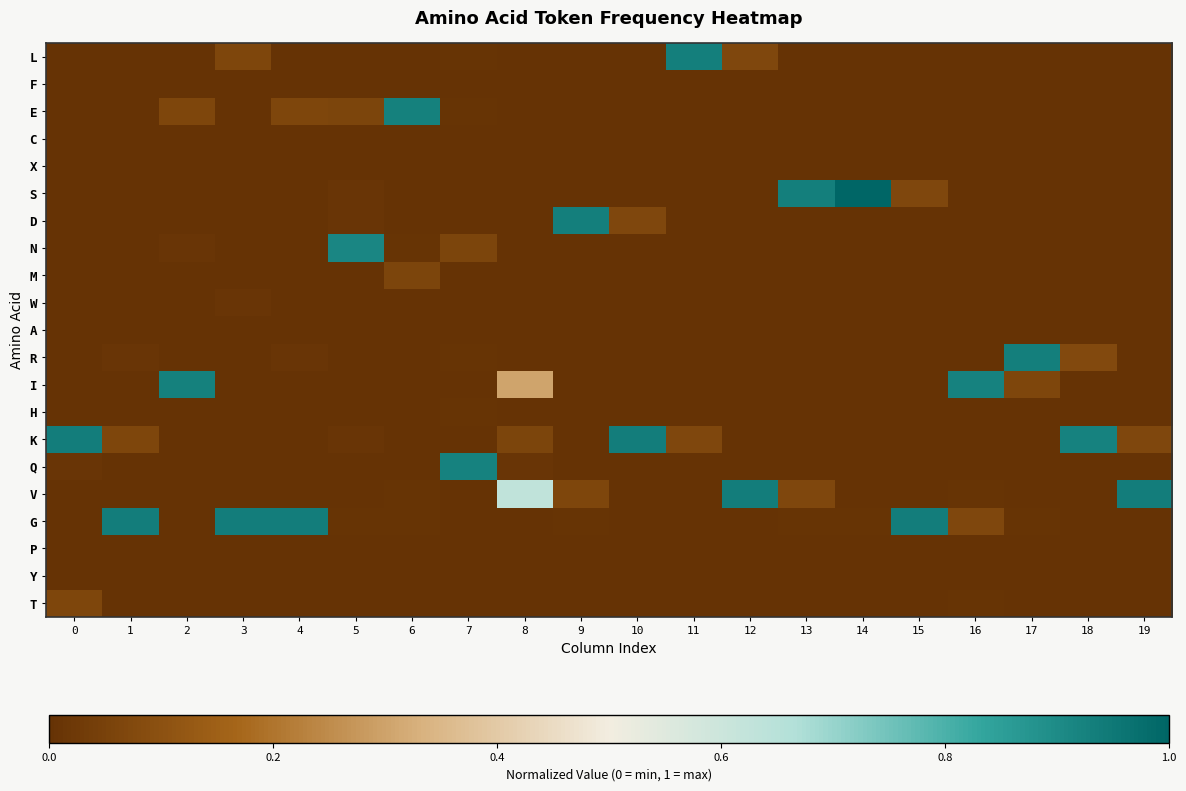

Reading right to left, transcribe all the data shown in this chart.

L: 19=0.0	18=0.0	17=0.0	16=0.0	15=0.0	14=0.0	13=0.0	12=0.1	11=0.9	10=0.0	9=0.0	8=0.0	7=0.0	6=0.0	5=0.0	4=0.0	3=0.1	2=0.0	1=0.0	0=0.0
F: 19=0.0	18=0.0	17=0.0	16=0.0	15=0.0	14=0.0	13=0.0	12=0.0	11=0.0	10=0.0	9=0.0	8=0.0	7=0.0	6=0.0	5=0.0	4=0.0	3=0.0	2=0.0	1=0.0	0=0.0
E: 19=0.0	18=0.0	17=0.0	16=0.0	15=0.0	14=0.0	13=0.0	12=0.0	11=0.0	10=0.0	9=0.0	8=0.0	7=0.0	6=0.9	5=0.1	4=0.1	3=0.0	2=0.1	1=0.0	0=0.0
C: 19=0.0	18=0.0	17=0.0	16=0.0	15=0.0	14=0.0	13=0.0	12=0.0	11=0.0	10=0.0	9=0.0	8=0.0	7=0.0	6=0.0	5=0.0	4=0.0	3=0.0	2=0.0	1=0.0	0=0.0
X: 19=0.0	18=0.0	17=0.0	16=0.0	15=0.0	14=0.0	13=0.0	12=0.0	11=0.0	10=0.0	9=0.0	8=0.0	7=0.0	6=0.0	5=0.0	4=0.0	3=0.0	2=0.0	1=0.0	0=0.0
S: 19=0.0	18=0.0	17=0.0	16=0.0	15=0.1	14=1.0	13=0.9	12=0.0	11=0.0	10=0.0	9=0.0	8=0.0	7=0.0	6=0.0	5=0.0	4=0.0	3=0.0	2=0.0	1=0.0	0=0.0
D: 19=0.0	18=0.0	17=0.0	16=0.0	15=0.0	14=0.0	13=0.0	12=0.0	11=0.0	10=0.1	9=0.9	8=0.0	7=0.0	6=0.0	5=0.0	4=0.0	3=0.0	2=0.0	1=0.0	0=0.0
N: 19=0.0	18=0.0	17=0.0	16=0.0	15=0.0	14=0.0	13=0.0	12=0.0	11=0.0	10=0.0	9=0.0	8=0.0	7=0.1	6=0.0	5=0.9	4=0.0	3=0.0	2=0.0	1=0.0	0=0.0
M: 19=0.0	18=0.0	17=0.0	16=0.0	15=0.0	14=0.0	13=0.0	12=0.0	11=0.0	10=0.0	9=0.0	8=0.0	7=0.0	6=0.1	5=0.0	4=0.0	3=0.0	2=0.0	1=0.0	0=0.0
W: 19=0.0	18=0.0	17=0.0	16=0.0	15=0.0	14=0.0	13=0.0	12=0.0	11=0.0	10=0.0	9=0.0	8=0.0	7=0.0	6=0.0	5=0.0	4=0.0	3=0.0	2=0.0	1=0.0	0=0.0
A: 19=0.0	18=0.0	17=0.0	16=0.0	15=0.0	14=0.0	13=0.0	12=0.0	11=0.0	10=0.0	9=0.0	8=0.0	7=0.0	6=0.0	5=0.0	4=0.0	3=0.0	2=0.0	1=0.0	0=0.0
R: 19=0.0	18=0.1	17=0.9	16=0.0	15=0.0	14=0.0	13=0.0	12=0.0	11=0.0	10=0.0	9=0.0	8=0.0	7=0.0	6=0.0	5=0.0	4=0.0	3=0.0	2=0.0	1=0.0	0=0.0
I: 19=0.0	18=0.0	17=0.1	16=0.9	15=0.0	14=0.0	13=0.0	12=0.0	11=0.0	10=0.0	9=0.0	8=0.3	7=0.0	6=0.0	5=0.0	4=0.0	3=0.0	2=0.9	1=0.0	0=0.0
H: 19=0.0	18=0.0	17=0.0	16=0.0	15=0.0	14=0.0	13=0.0	12=0.0	11=0.0	10=0.0	9=0.0	8=0.0	7=0.0	6=0.0	5=0.0	4=0.0	3=0.0	2=0.0	1=0.0	0=0.0
K: 19=0.1	18=0.9	17=0.0	16=0.0	15=0.0	14=0.0	13=0.0	12=0.0	11=0.1	10=0.9	9=0.0	8=0.1	7=0.0	6=0.0	5=0.0	4=0.0	3=0.0	2=0.0	1=0.1	0=0.9
Q: 19=0.0	18=0.0	17=0.0	16=0.0	15=0.0	14=0.0	13=0.0	12=0.0	11=0.0	10=0.0	9=0.0	8=0.0	7=0.9	6=0.0	5=0.0	4=0.0	3=0.0	2=0.0	1=0.0	0=0.0
V: 19=0.9	18=0.0	17=0.0	16=0.0	15=0.0	14=0.0	13=0.1	12=0.9	11=0.0	10=0.0	9=0.1	8=0.6	7=0.0	6=0.0	5=0.0	4=0.0	3=0.0	2=0.0	1=0.0	0=0.0
G: 19=0.0	18=0.0	17=0.0	16=0.1	15=0.9	14=0.0	13=0.0	12=0.0	11=0.0	10=0.0	9=0.0	8=0.0	7=0.0	6=0.0	5=0.0	4=0.9	3=0.9	2=0.0	1=0.9	0=0.0
P: 19=0.0	18=0.0	17=0.0	16=0.0	15=0.0	14=0.0	13=0.0	12=0.0	11=0.0	10=0.0	9=0.0	8=0.0	7=0.0	6=0.0	5=0.0	4=0.0	3=0.0	2=0.0	1=0.0	0=0.0
Y: 19=0.0	18=0.0	17=0.0	16=0.0	15=0.0	14=0.0	13=0.0	12=0.0	11=0.0	10=0.0	9=0.0	8=0.0	7=0.0	6=0.0	5=0.0	4=0.0	3=0.0	2=0.0	1=0.0	0=0.0
T: 19=0.0	18=0.0	17=0.0	16=0.0	15=0.0	14=0.0	13=0.0	12=0.0	11=0.0	10=0.0	9=0.0	8=0.0	7=0.0	6=0.0	5=0.0	4=0.0	3=0.0	2=0.0	1=0.0	0=0.1